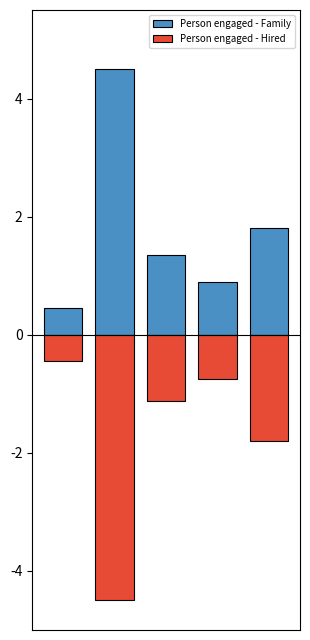

Is it true that Person engaged - Hired equals -0.8 at 3?

True